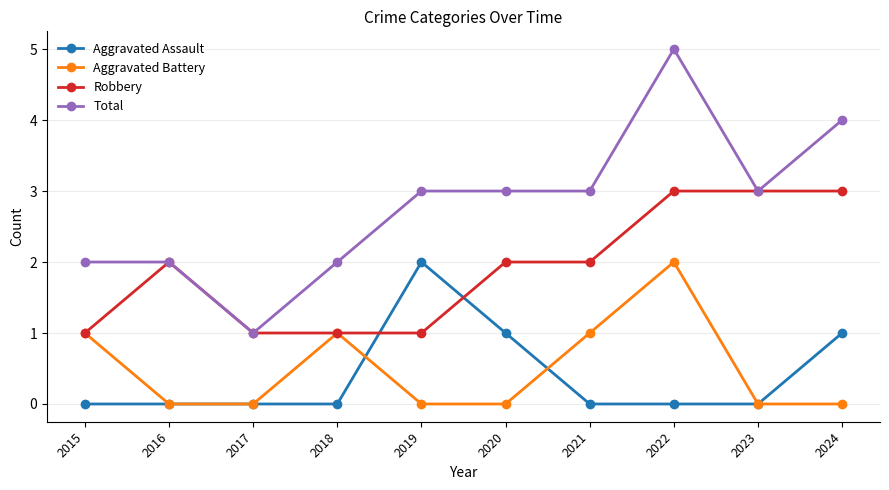

True or false: Aggravated Battery has more than 2 points higher than both neighbors.

False